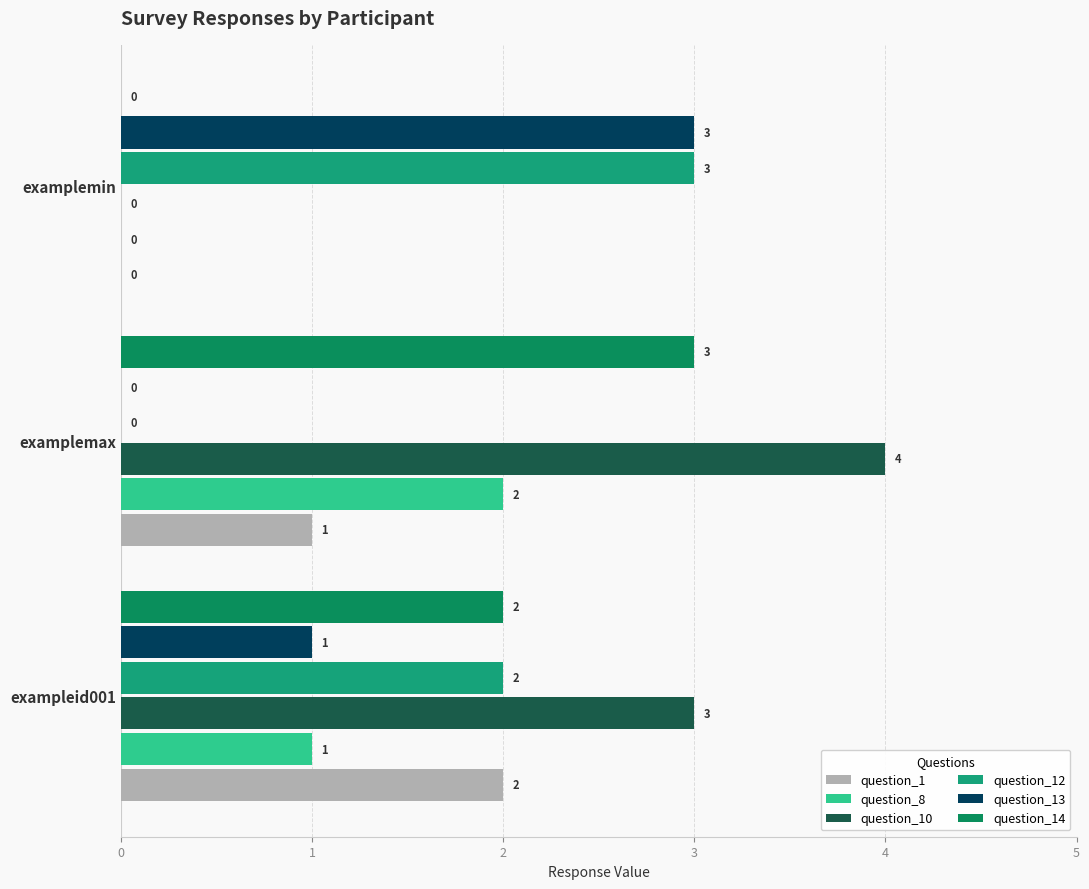

What are all the series names shown in the legend?

question_1, question_8, question_10, question_12, question_13, question_14